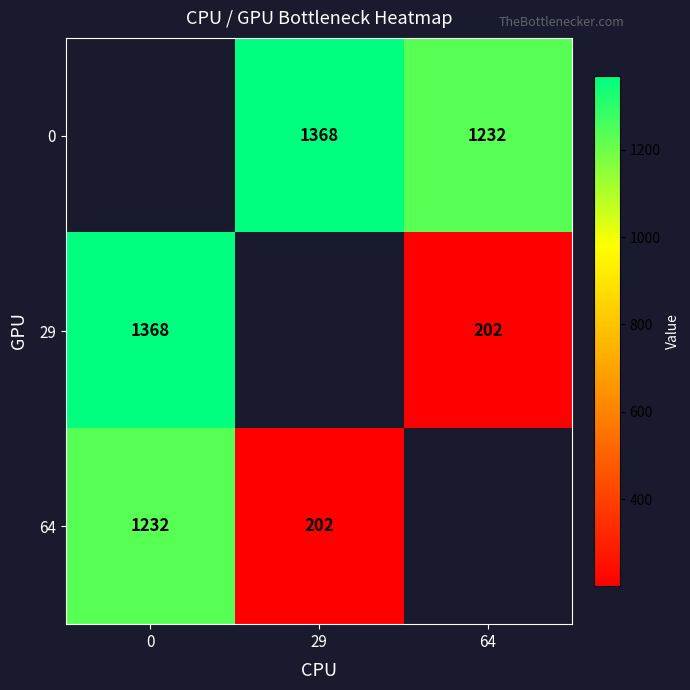

True or false: 64 has a value of 772 at 0.

False